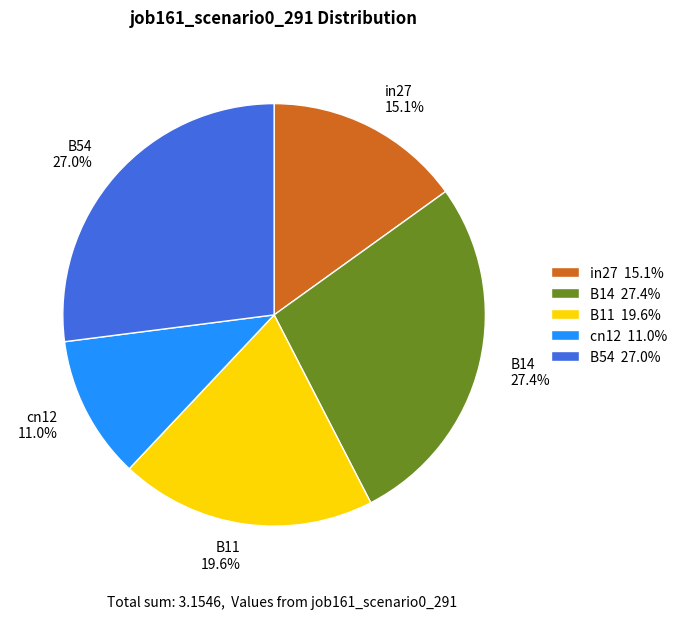

What portion of the pie excludes in27?

84.9%